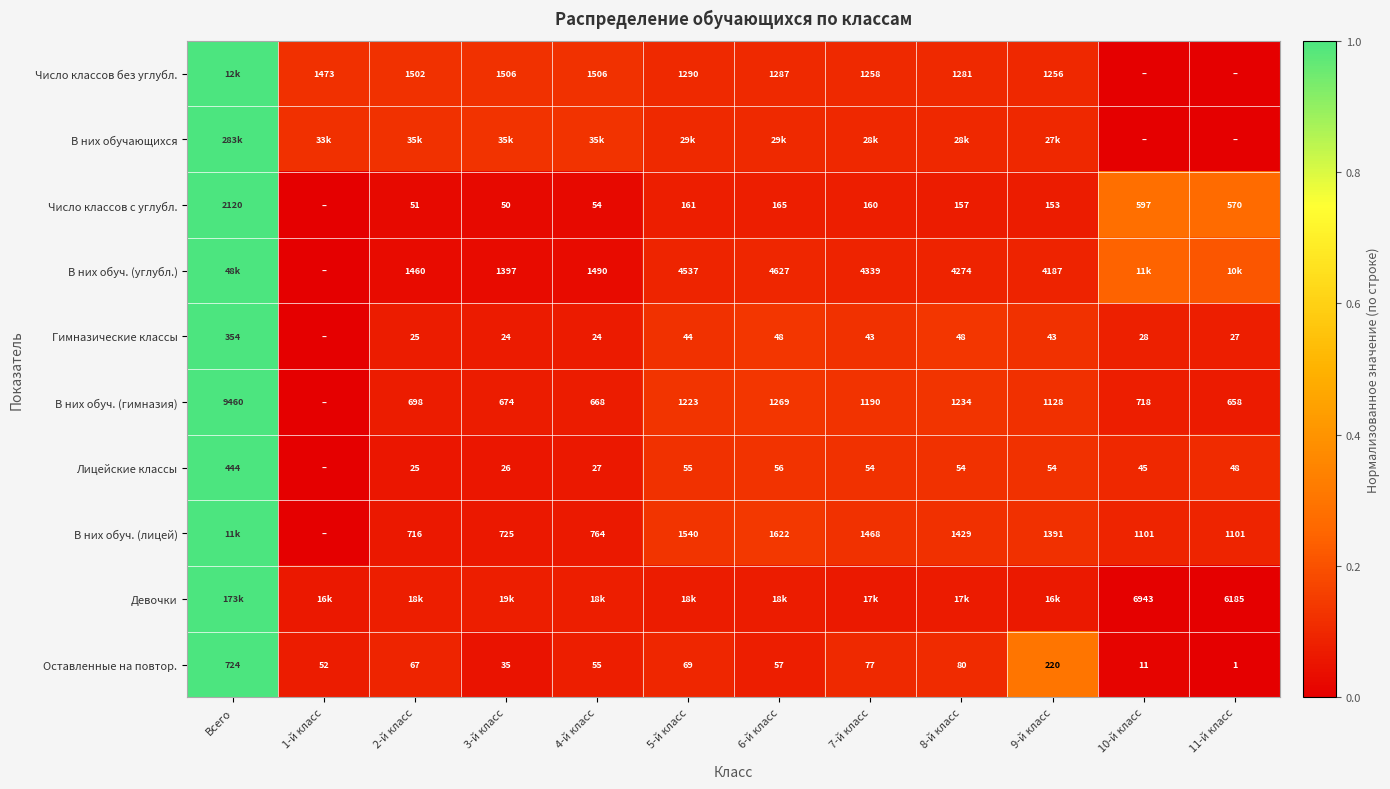

Is it true that Девочки equals 0.1 at 8-й класс?

True